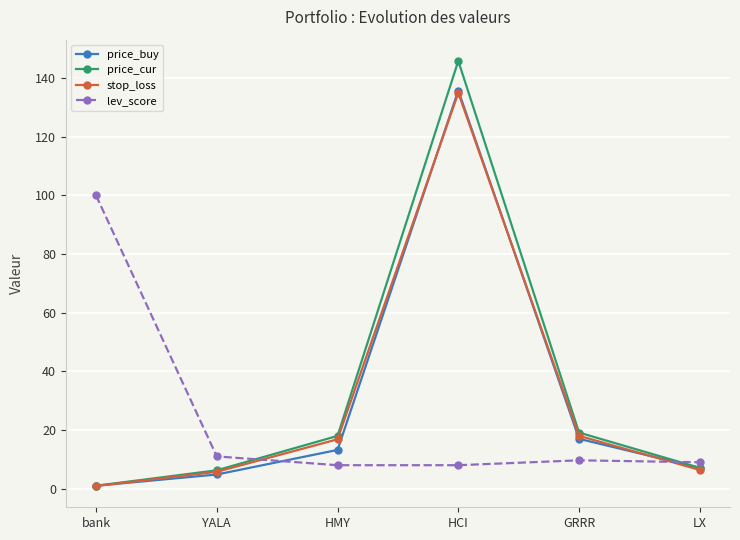

What is the difference between the highest and lowest values at HCI?

137.9